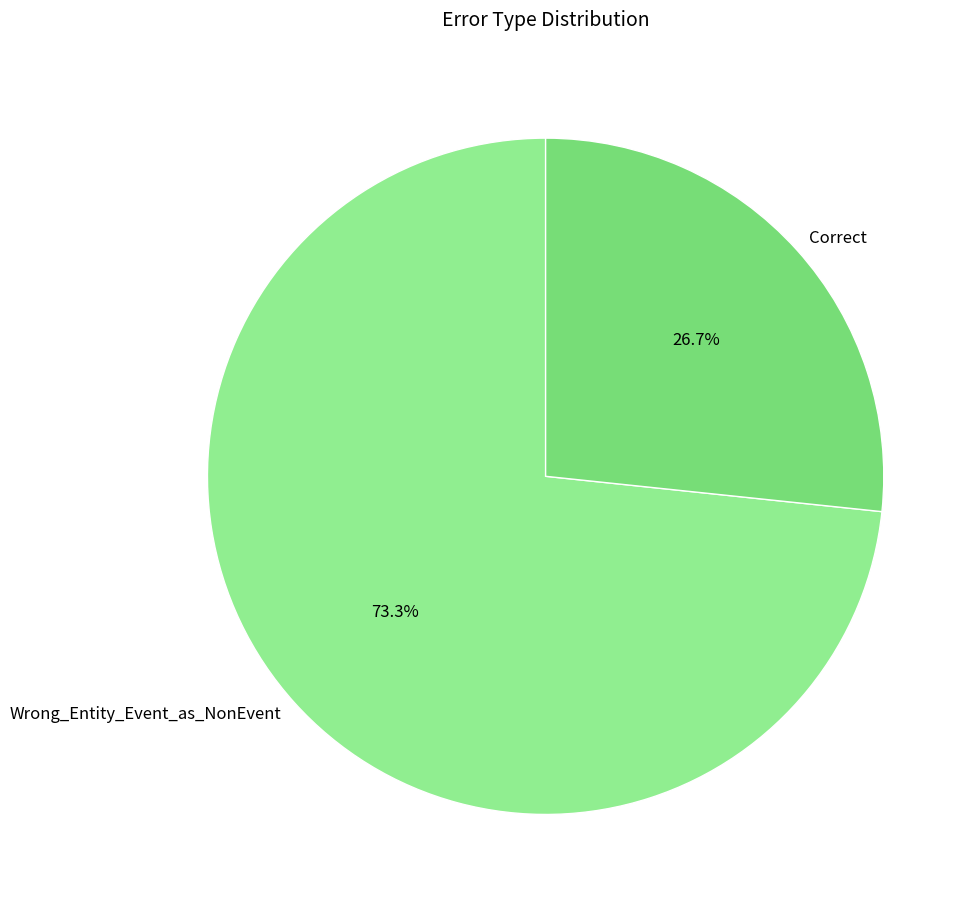

Rank the categories by value from highest to lowest.

Wrong_Entity_Event_as_NonEvent, Correct